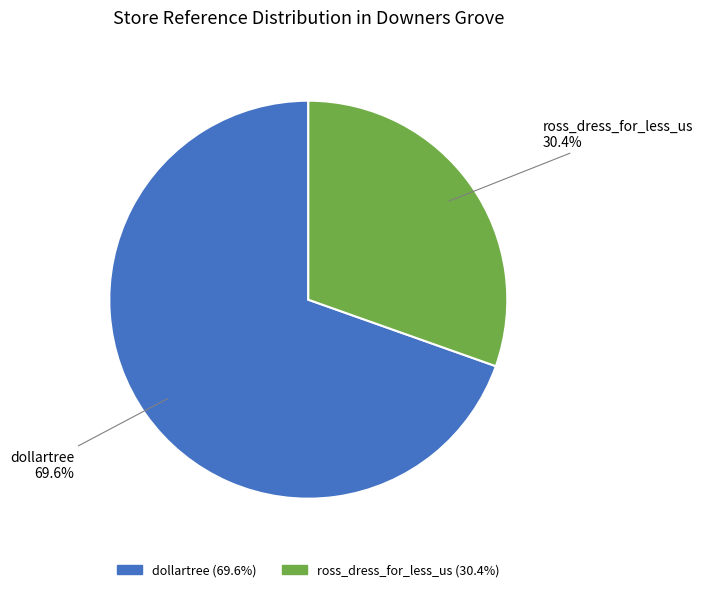

The ross_dress_for_less_us slice represents 16% of the pie. True or false?

False